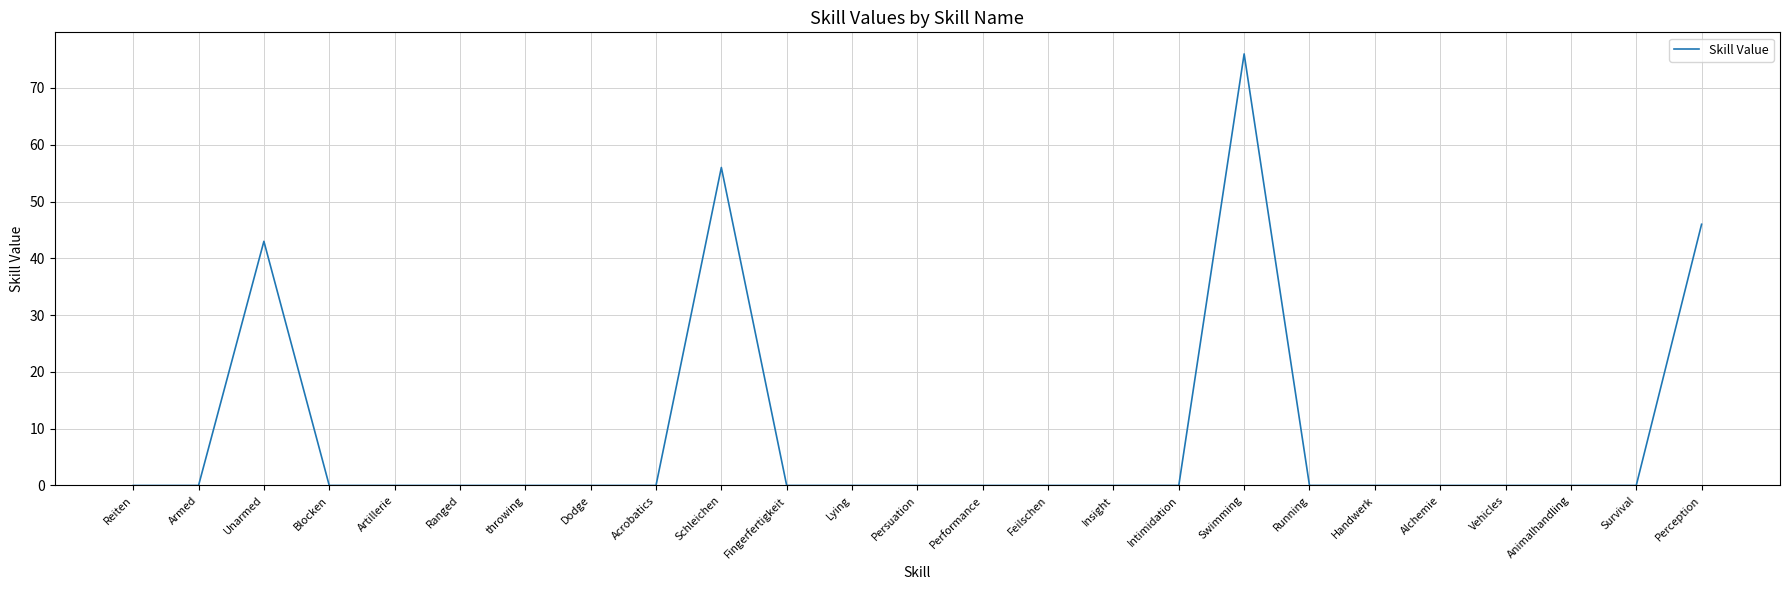

Is it true that the value at Unarmed is 59?

False